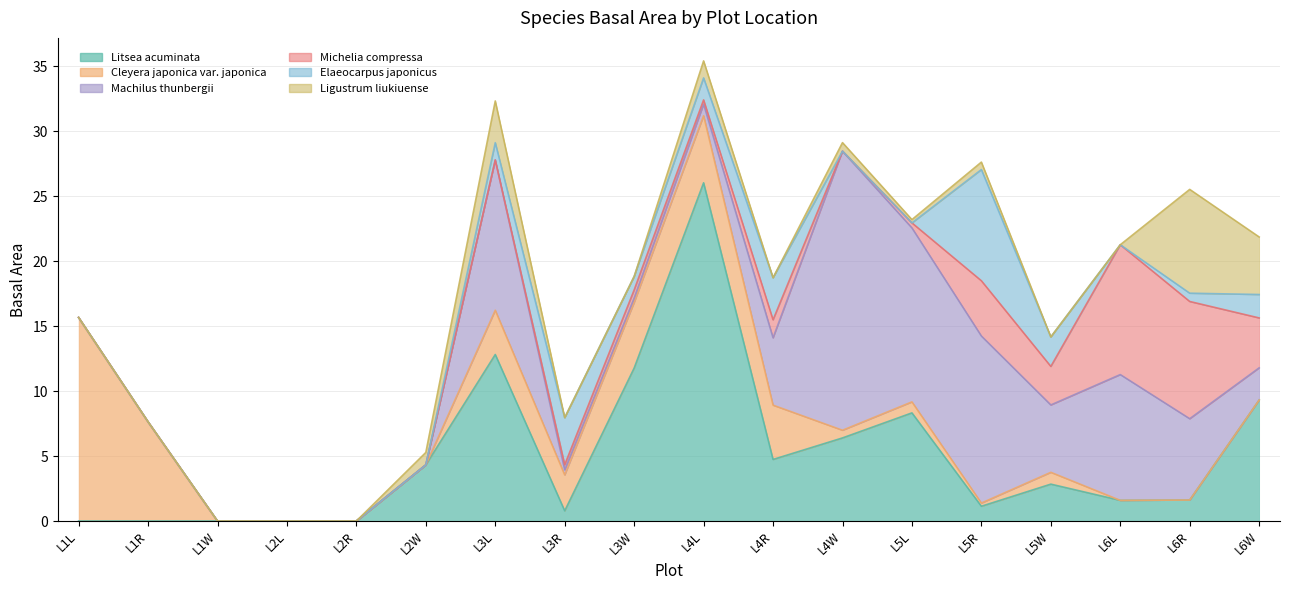

How many interior local valleys does the Machilus thunbergii series have?

2